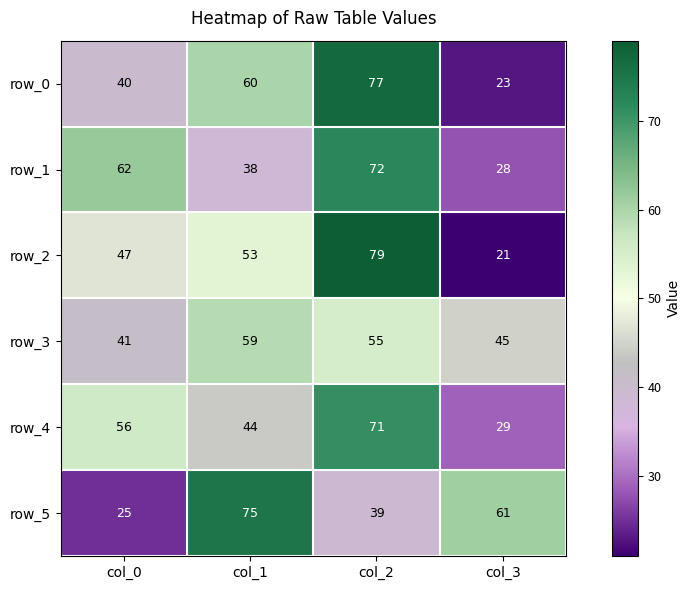

How many series are shown in this chart?

6